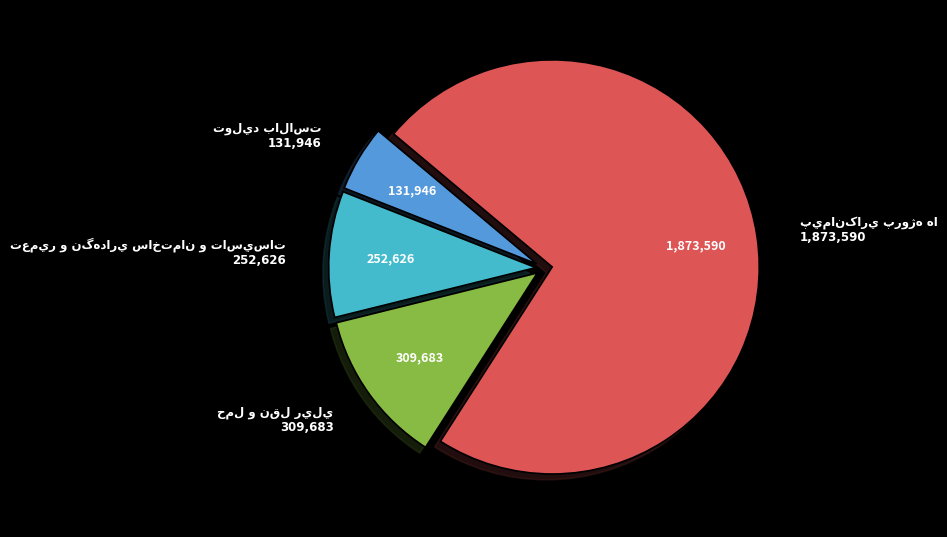

Is there any slice that represents more than half of the pie?

Yes